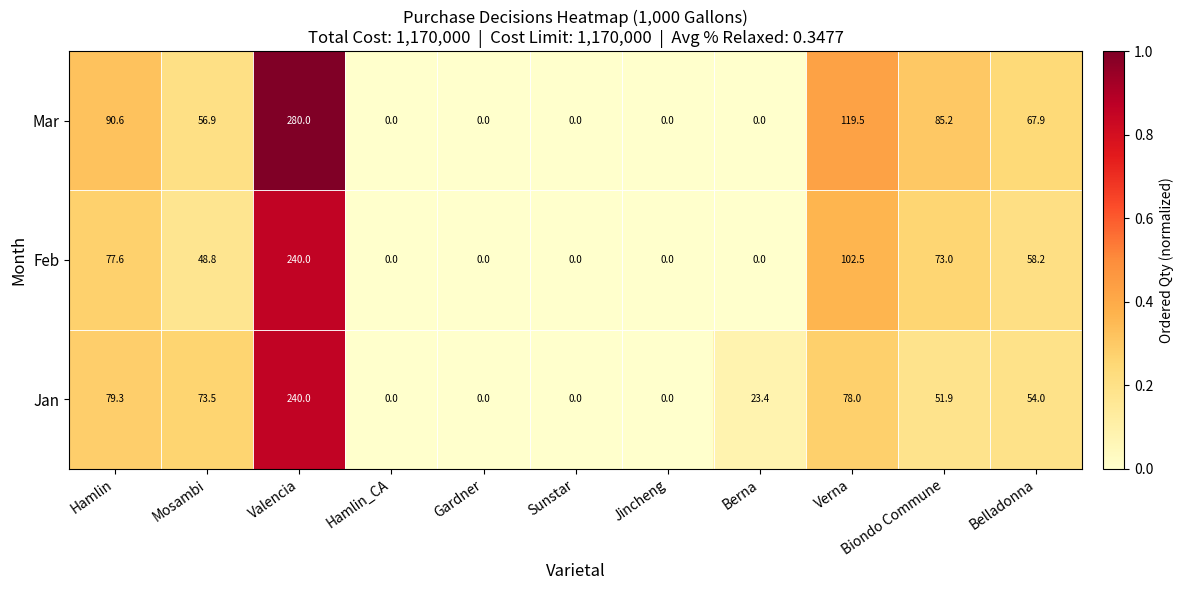

What is the average value of the Feb series?

54.6